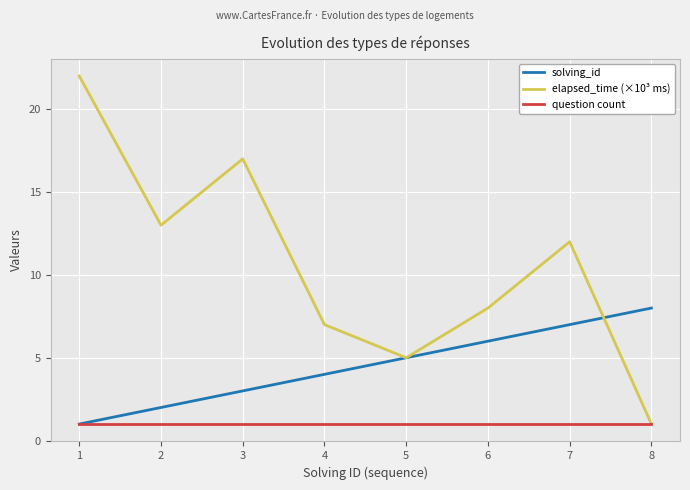

Which series has the largest range (max minus min)?

elapsed_time (×10³ ms)